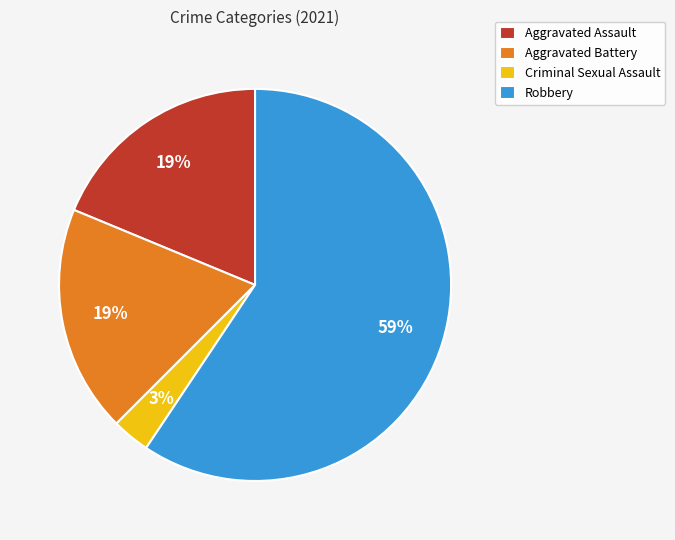

Which category accounts for the majority?

Robbery